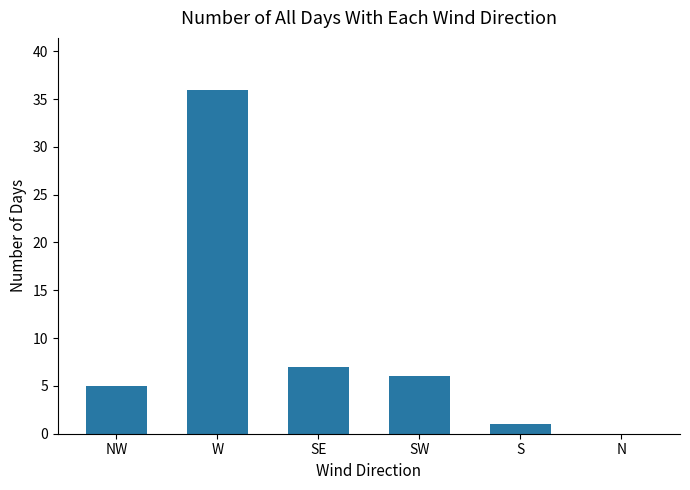

At which label is the value closest to 18?

SE